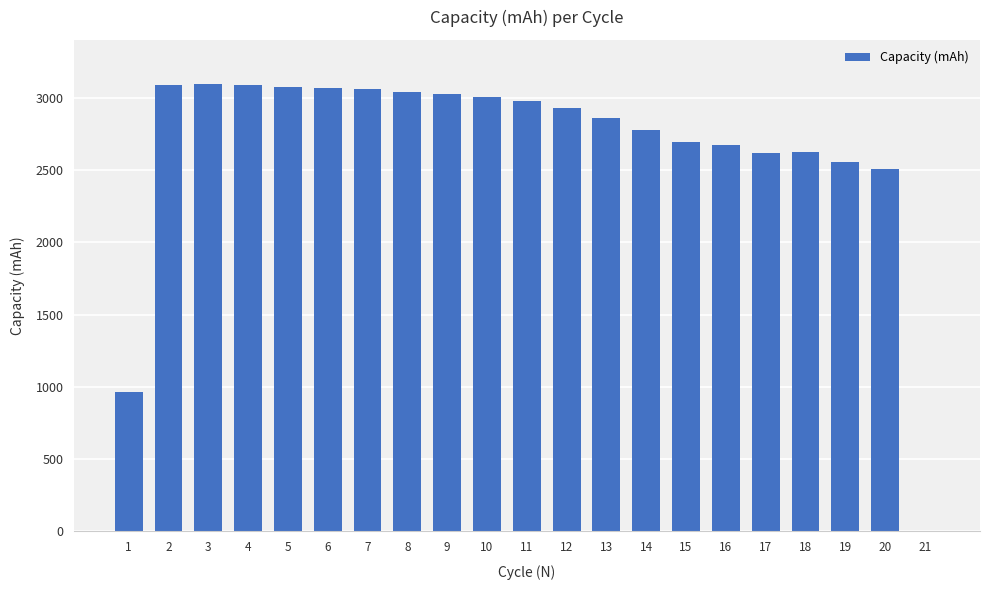

Count the number of categories in the chart.

21